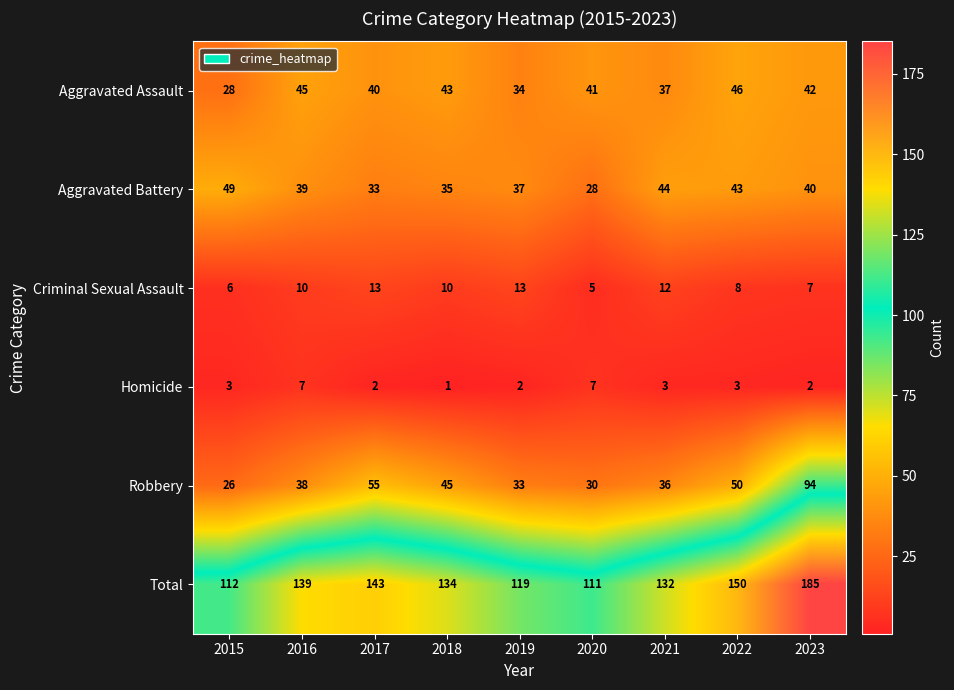

True or false: Aggravated Battery has a value of 44 at 2021.

True